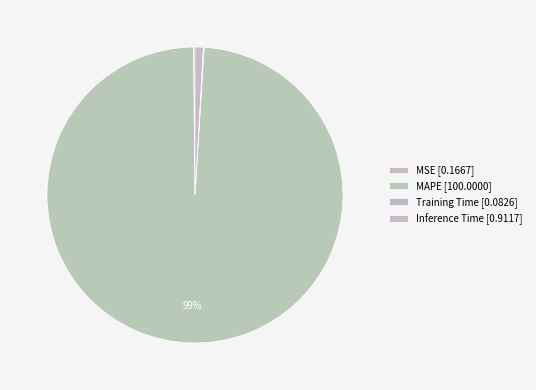

Which category has the biggest portion of the pie?

MAPE